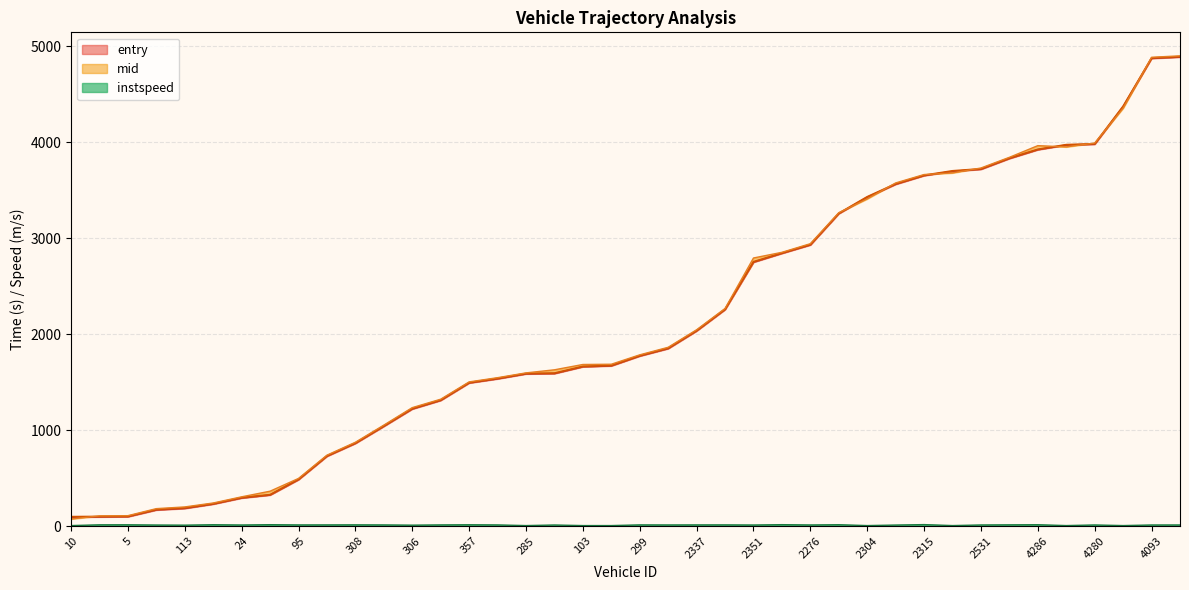

Is the value of entry at 297 greater than the value of exit at 95?

No